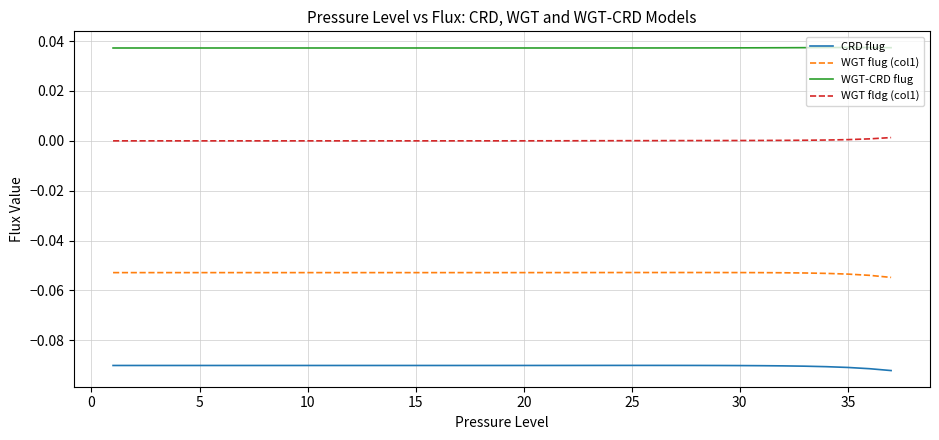

What are all the series names shown in the legend?

CRD flug, WGT flug (col1), WGT-CRD flug, WGT fldg (col1)